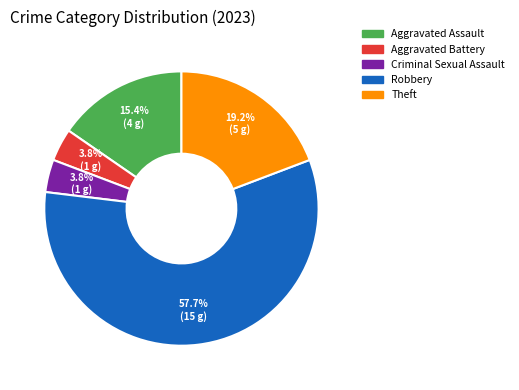

To the nearest percent, what percentage of the pie is Aggravated Battery?

4%